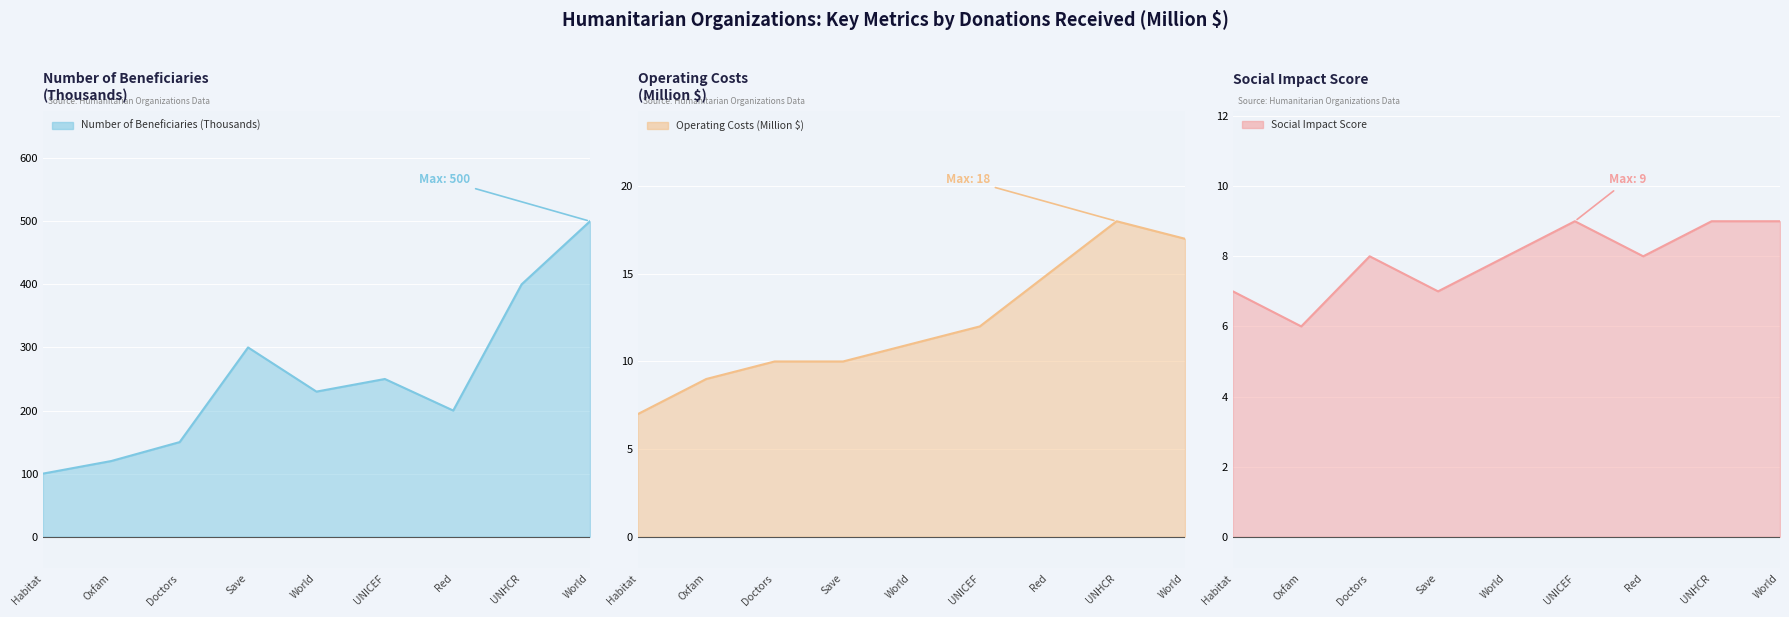

What is the difference between the second highest and second lowest values in the Social Impact Score series?

2